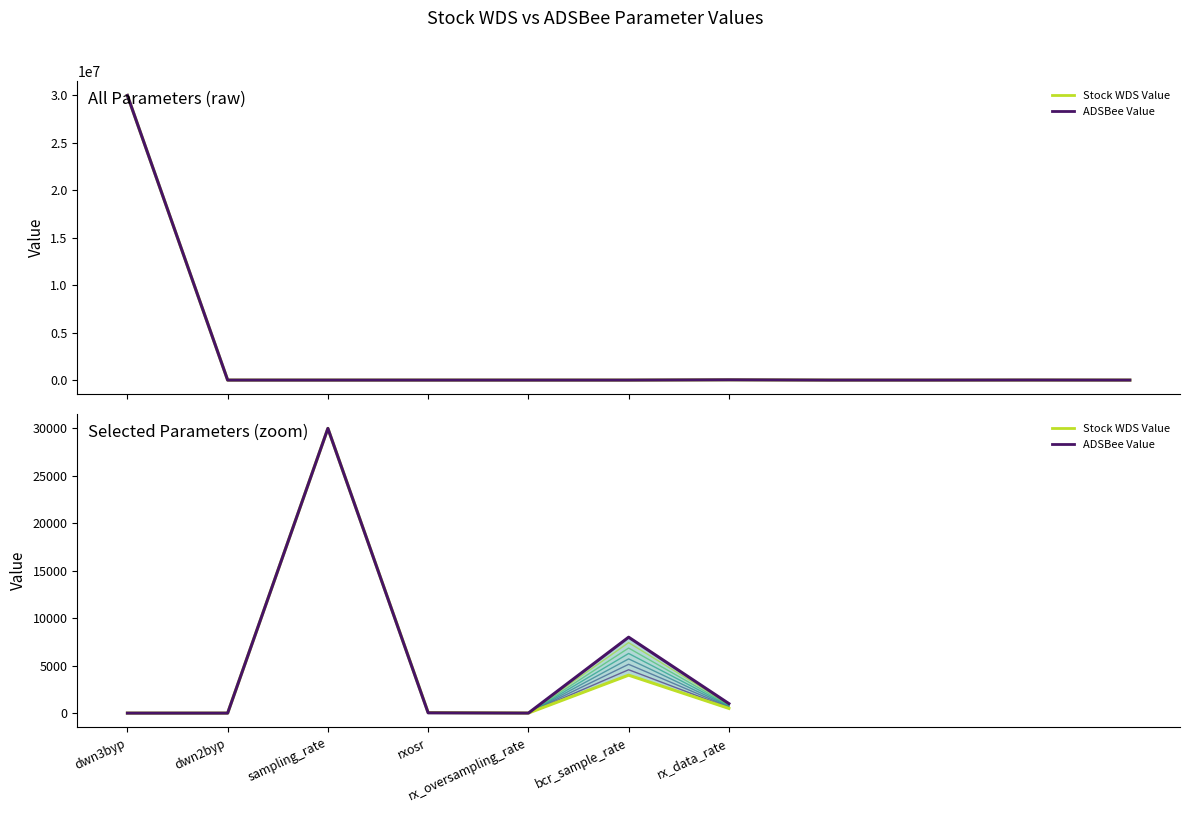

Where is Stock WDS Value nearest to the value 15000?

bcr_sample_rate